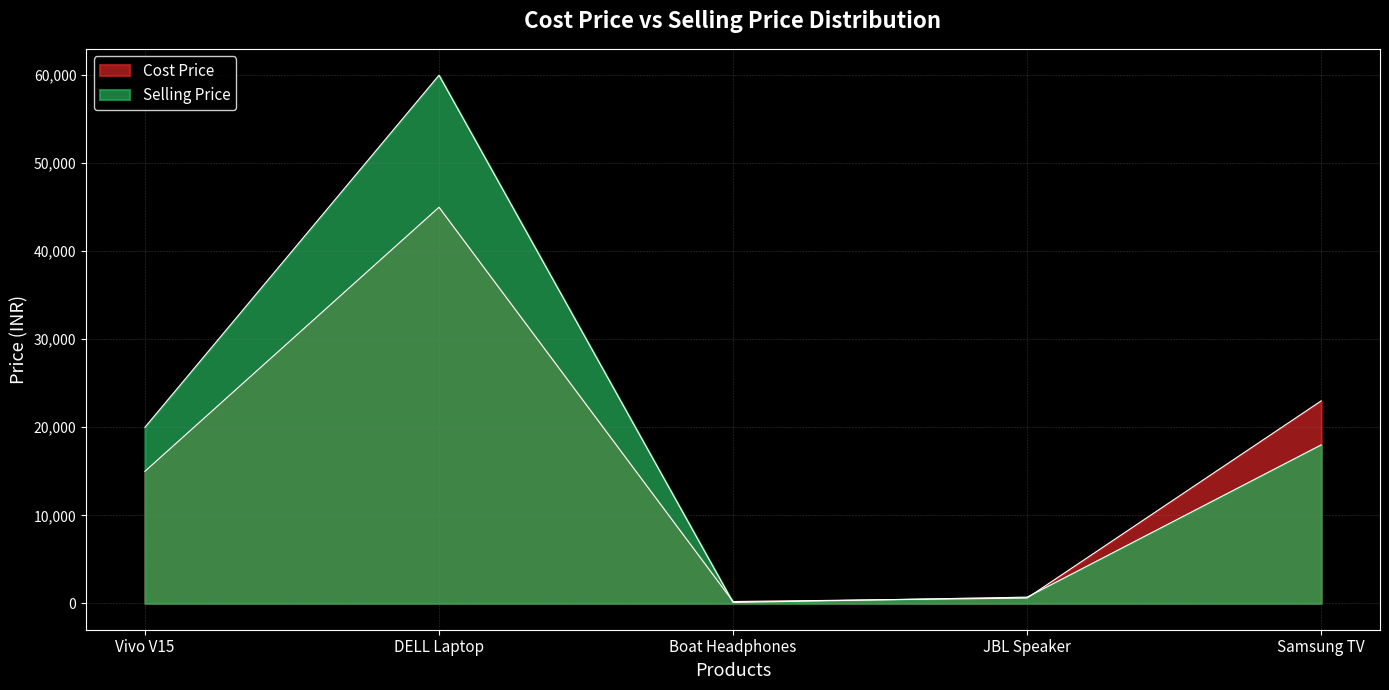

The Cost Price series shows 63218 at DELL Laptop. True or false?

False